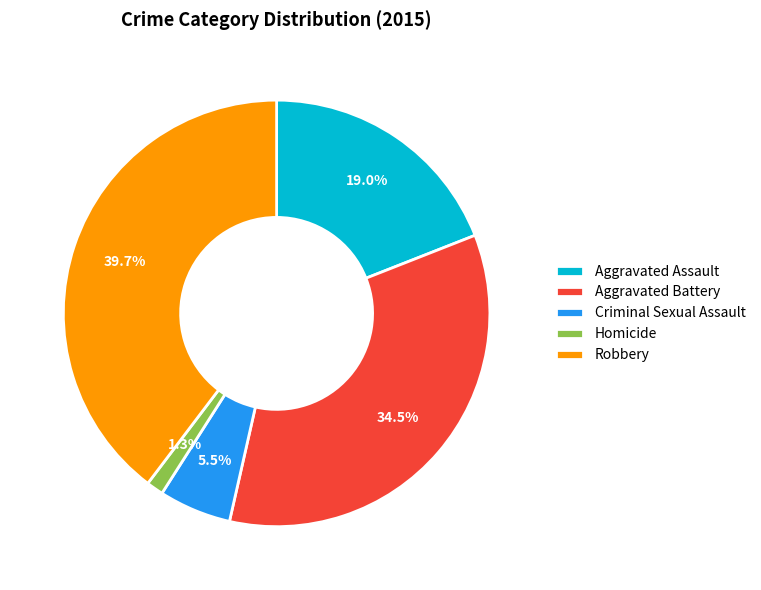

The Criminal Sexual Assault slice represents 1% of the pie. True or false?

False